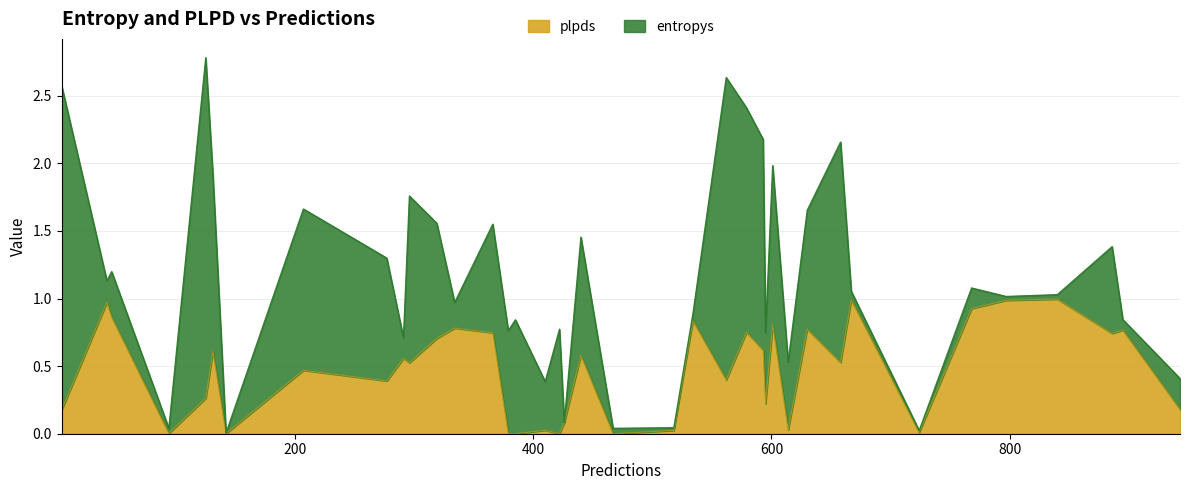

How many interior local valleys does the plpds series have?

12